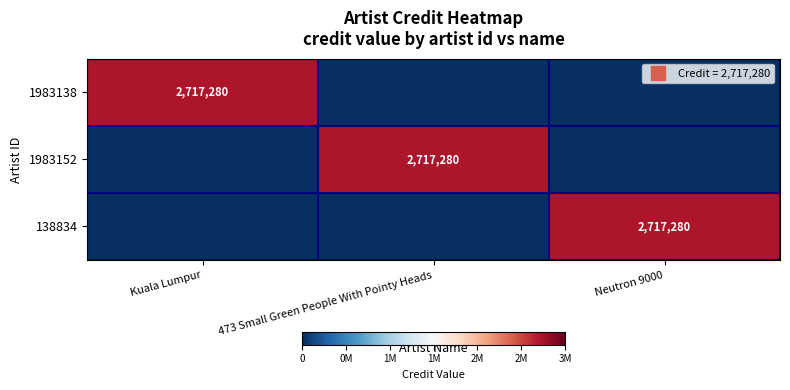

At which category is the sum across all series the highest?

Kuala Lumpur